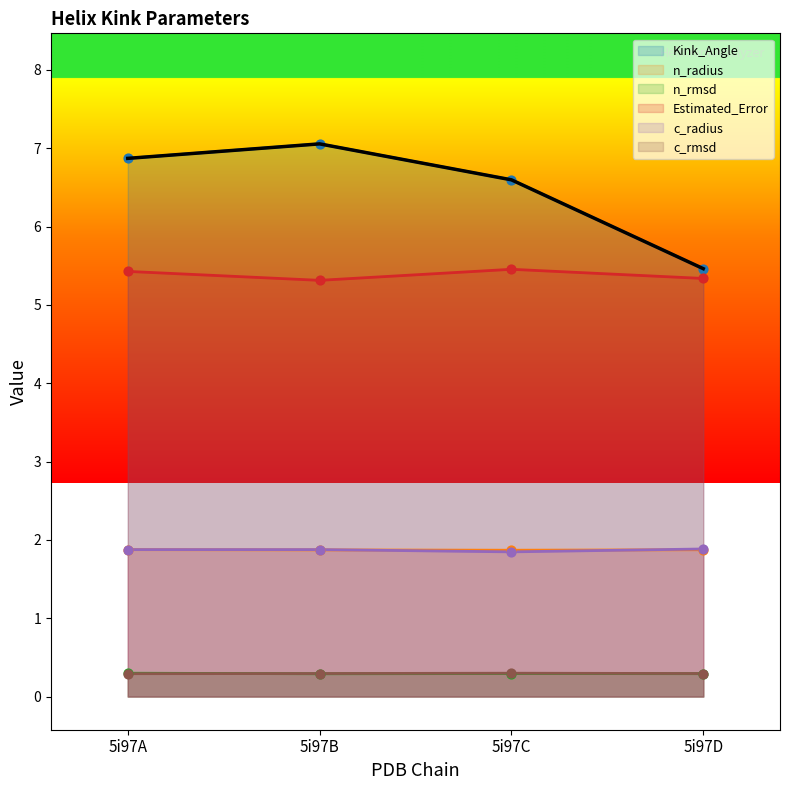

Is the value of n_radius at 5i97B greater than the value of n_rmsd at 5i97B?

Yes